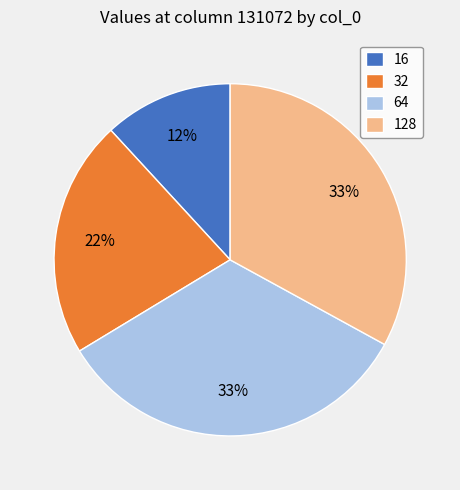

Do 32 and 128 together represent more than half of the pie?

Yes